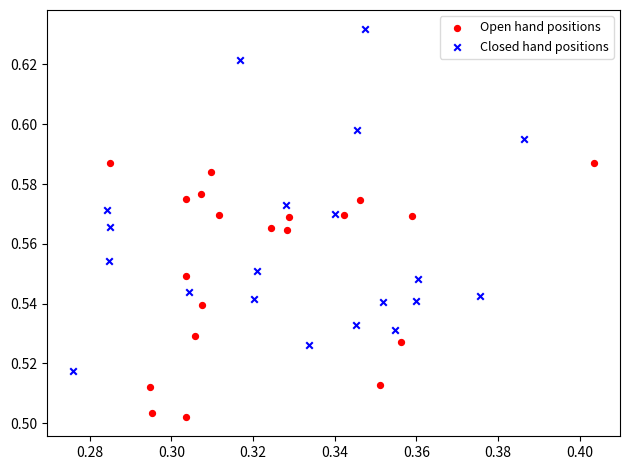

What are all the series names shown in the legend?

Open hand positions, Closed hand positions